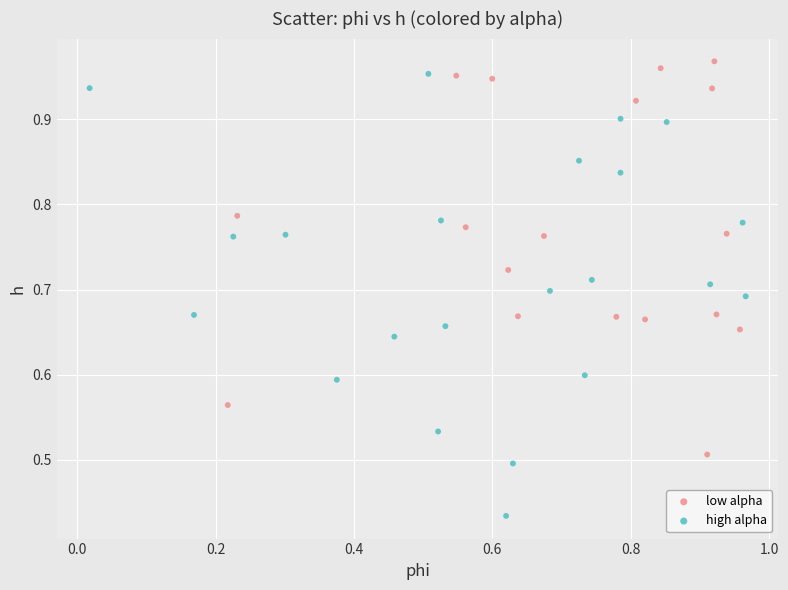

What are all the series names shown in the legend?

low alpha, high alpha